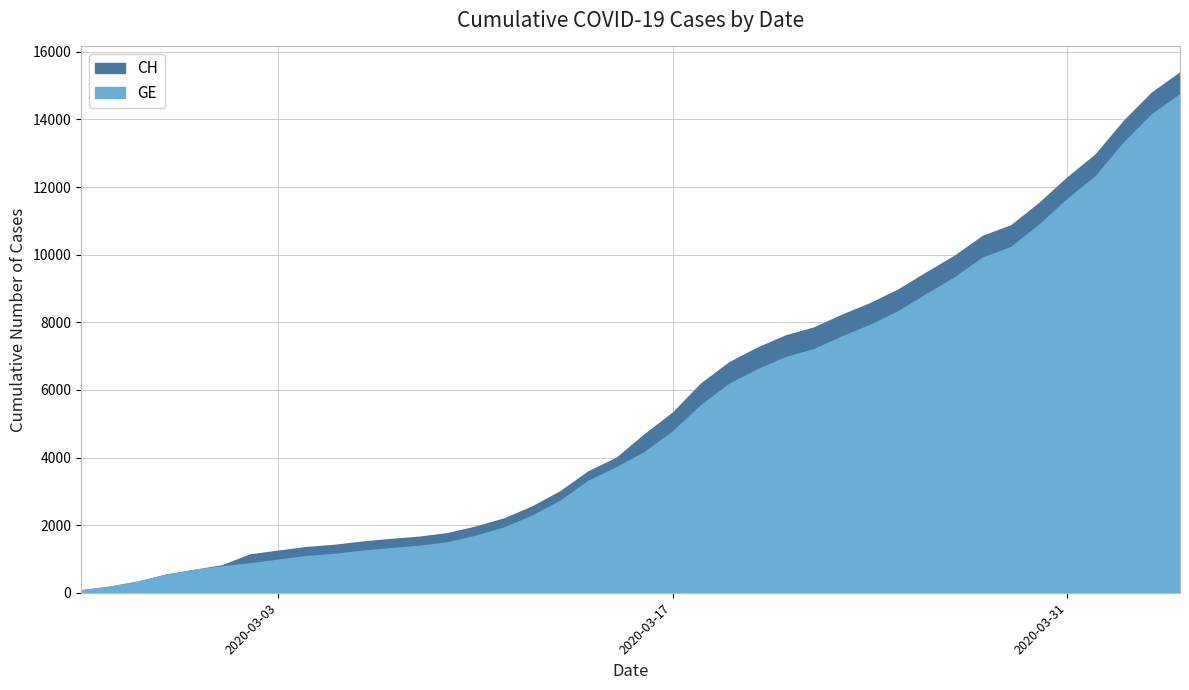

How many lines are shown in the chart?

2